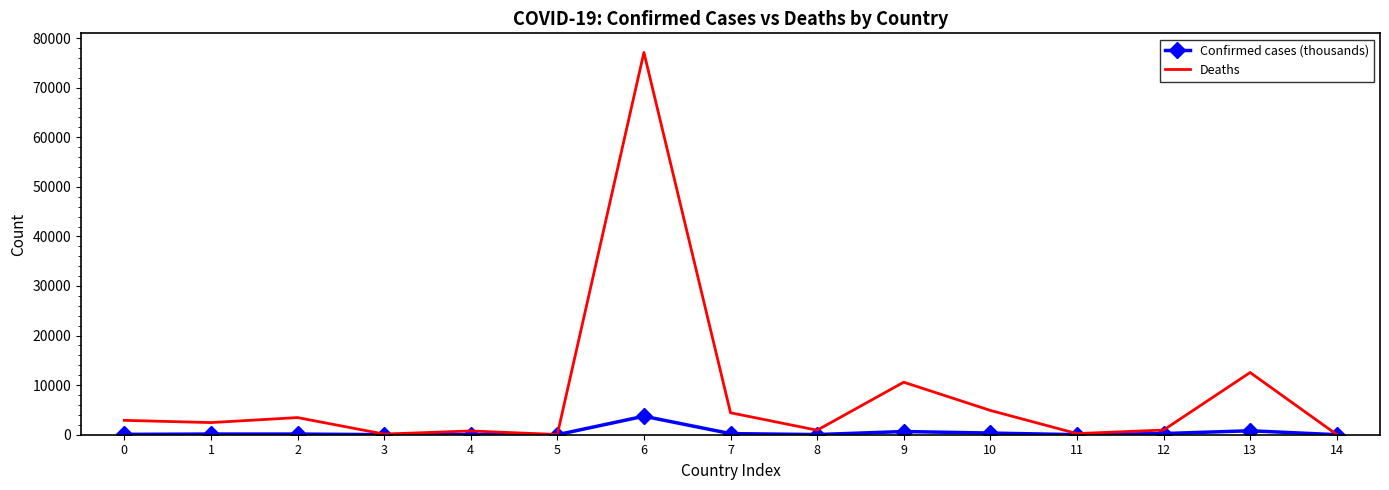

What value does the Confirmed cases (thousands) series have at 8?

30.1